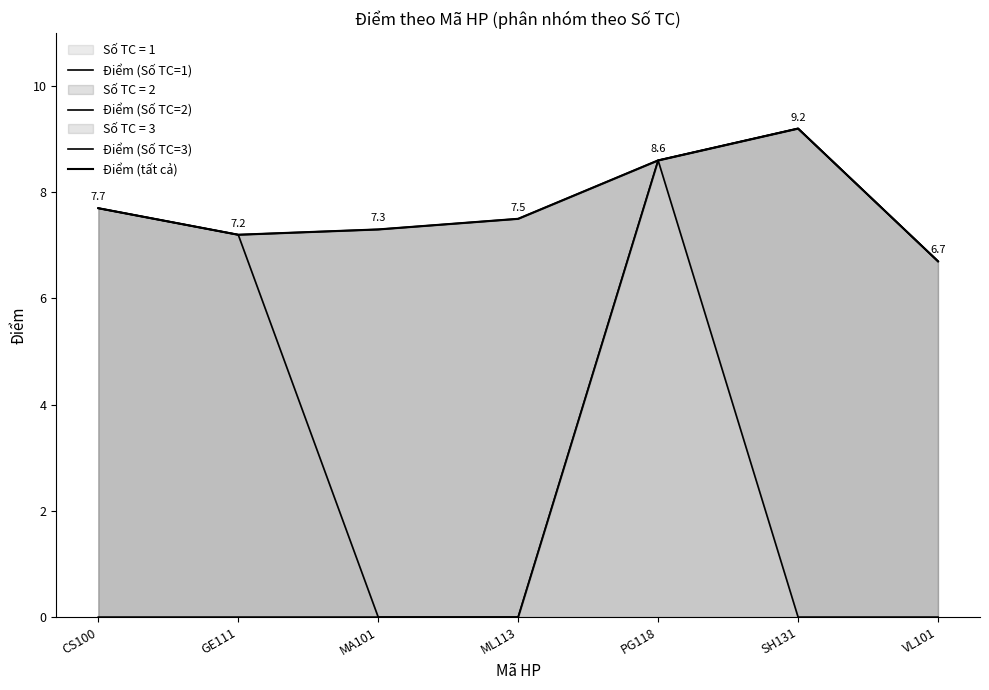

Reading left to right, list all the values displayed in this chart.

Điểm (Số TC=1): CS100=0.0	GE111=0.0	MA101=0.0	ML113=0.0	PG118=8.6	SH131=0.0	VL101=0.0
Điểm (Số TC=2): CS100=7.7	GE111=7.2	MA101=0.0	ML113=0.0	PG118=8.6	SH131=9.2	VL101=6.7
Điểm (Số TC=3): CS100=7.7	GE111=7.2	MA101=7.3	ML113=7.5	PG118=8.6	SH131=9.2	VL101=6.7
Điểm (tất cả): CS100=7.7	GE111=7.2	MA101=7.3	ML113=7.5	PG118=8.6	SH131=9.2	VL101=6.7